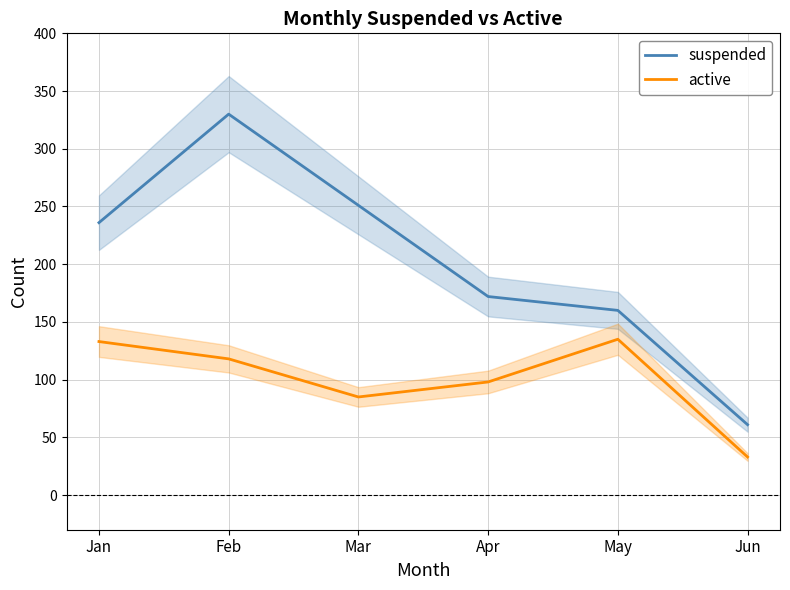

Reading right to left, what are all the values shown in this chart?

suspended: Jun=61	May=160	Apr=172	Mar=251	Feb=330	Jan=236
active: Jun=33	May=135	Apr=98	Mar=85	Feb=118	Jan=133